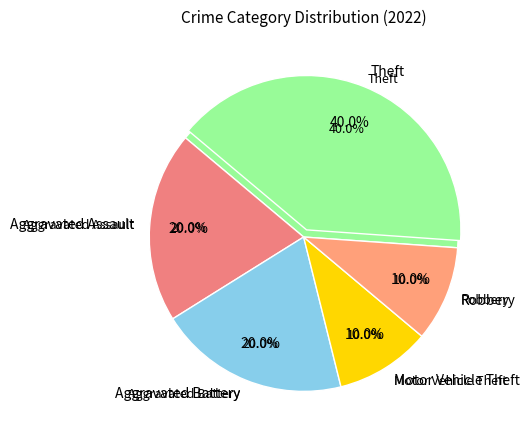

What is the smallest slice in the pie chart?

Motor Vehicle Theft